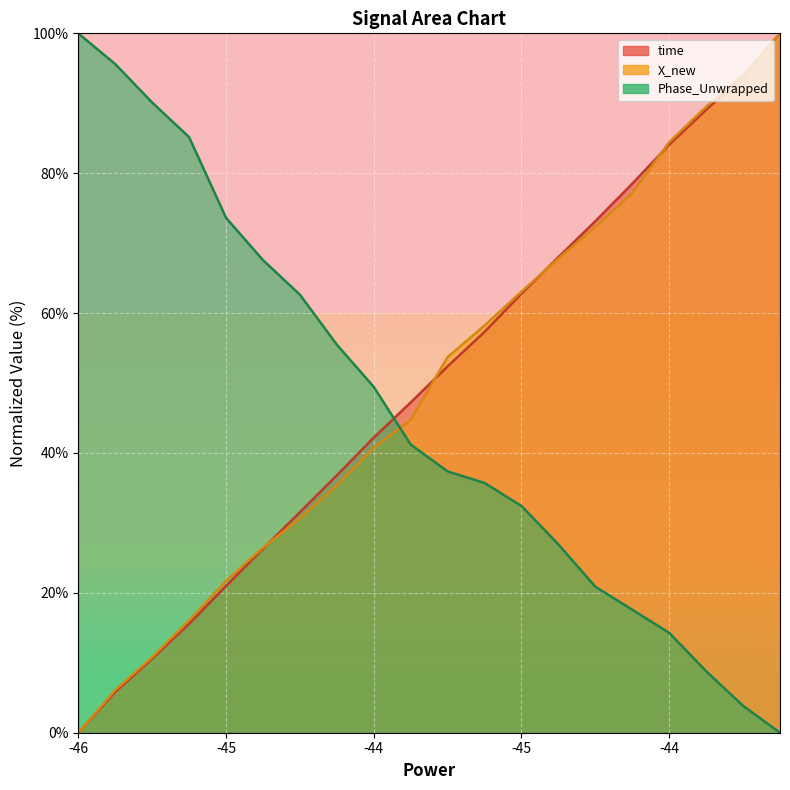

Rank the series by their maximum value, from highest to lowest.

time, X_new, Phase_Unwrapped